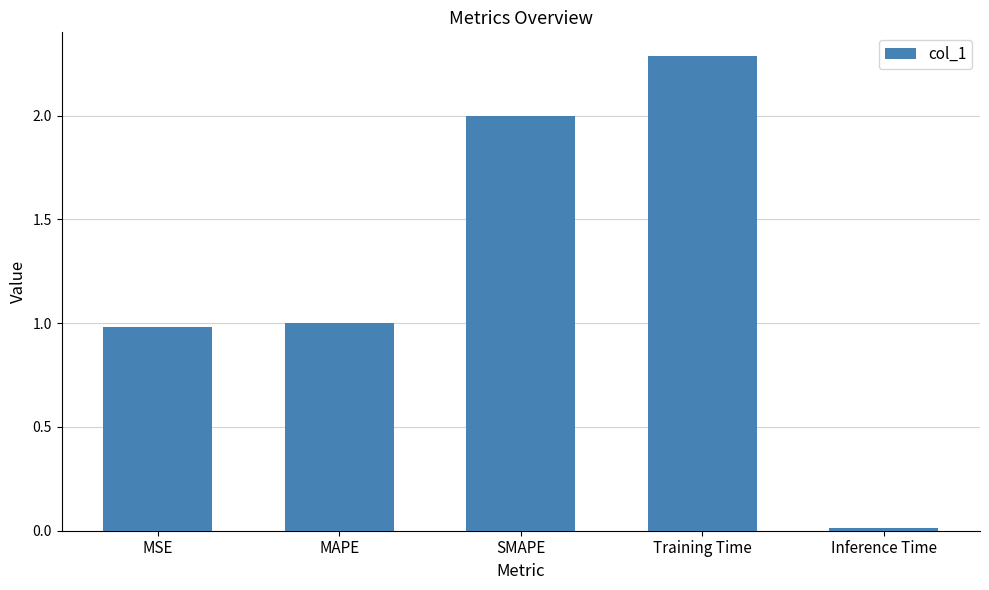

What is the difference between the values at Training Time and Inference Time?

2.3